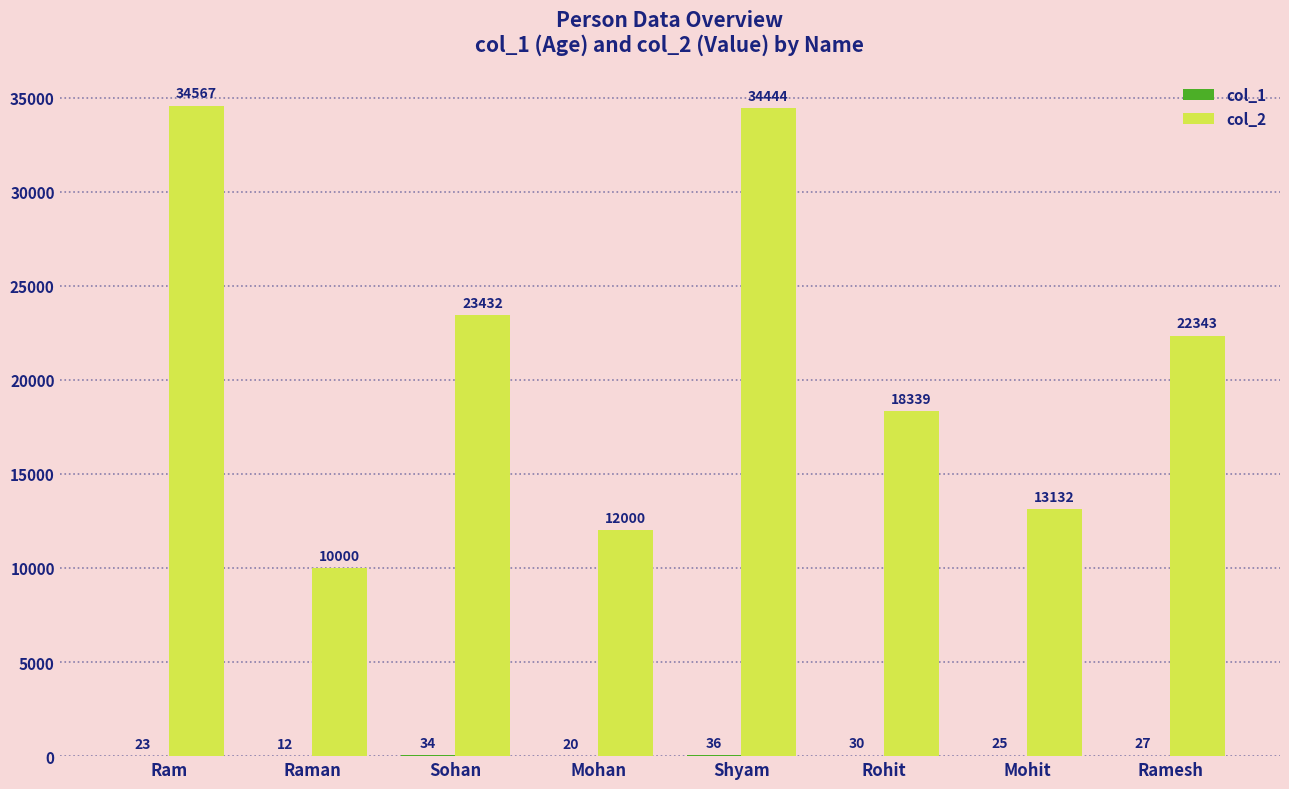

At which category is the sum across all series the highest?

Ram